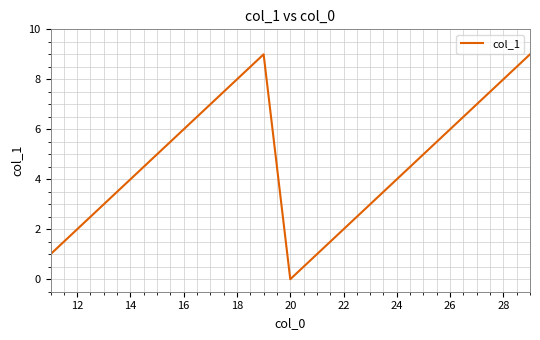

How many lines are shown in the chart?

1